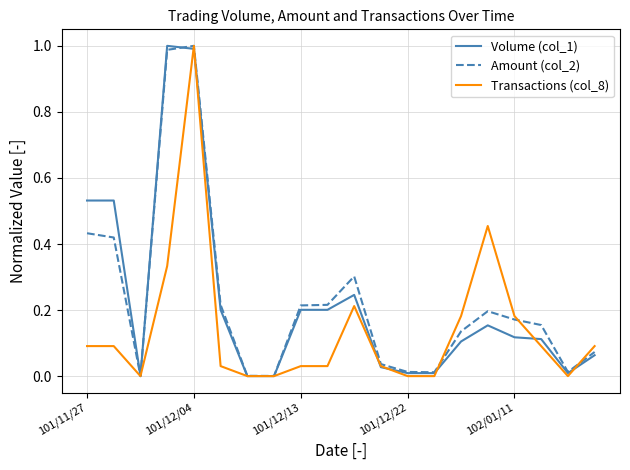

Rank the series by their maximum value, from lowest to highest.

Volume (col_1), Amount (col_2), Transactions (col_8)